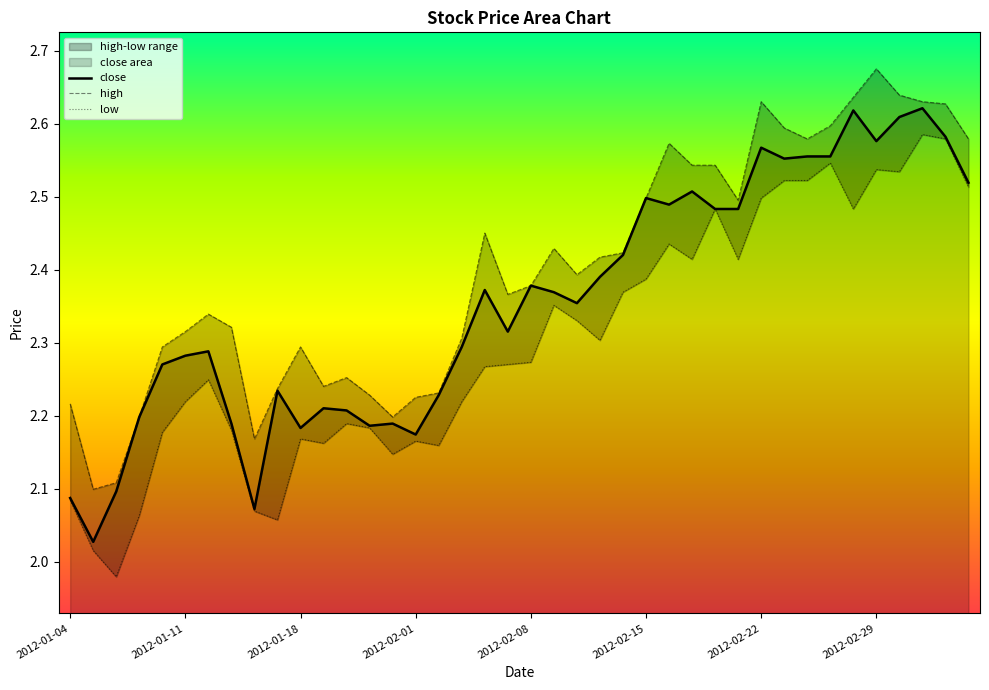

How many interior local valleys does the low series have?

10